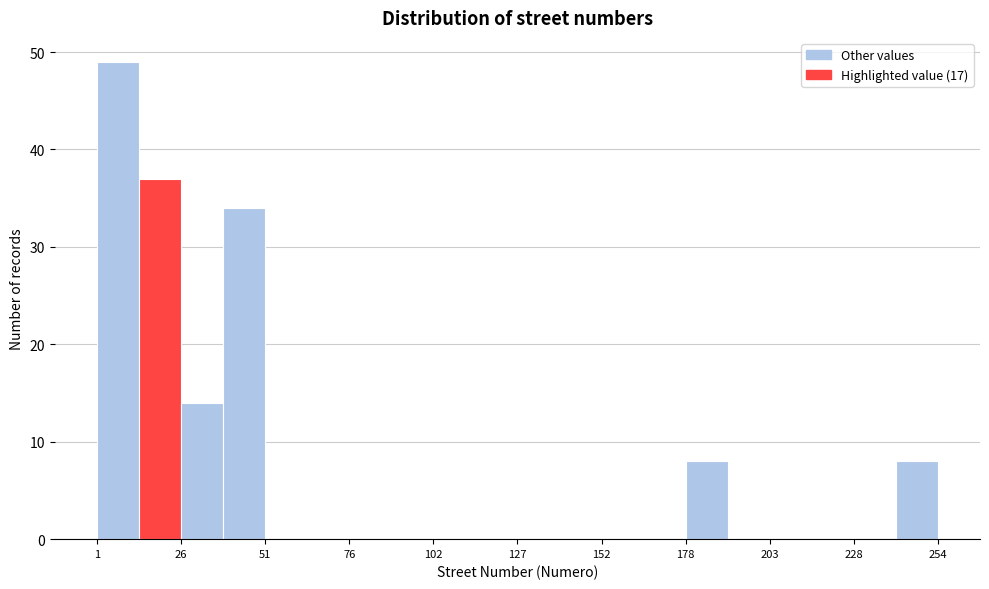

Around what value on the x-axis is the tallest bar? Give the approximate position of its centre, as read against the axis.

5